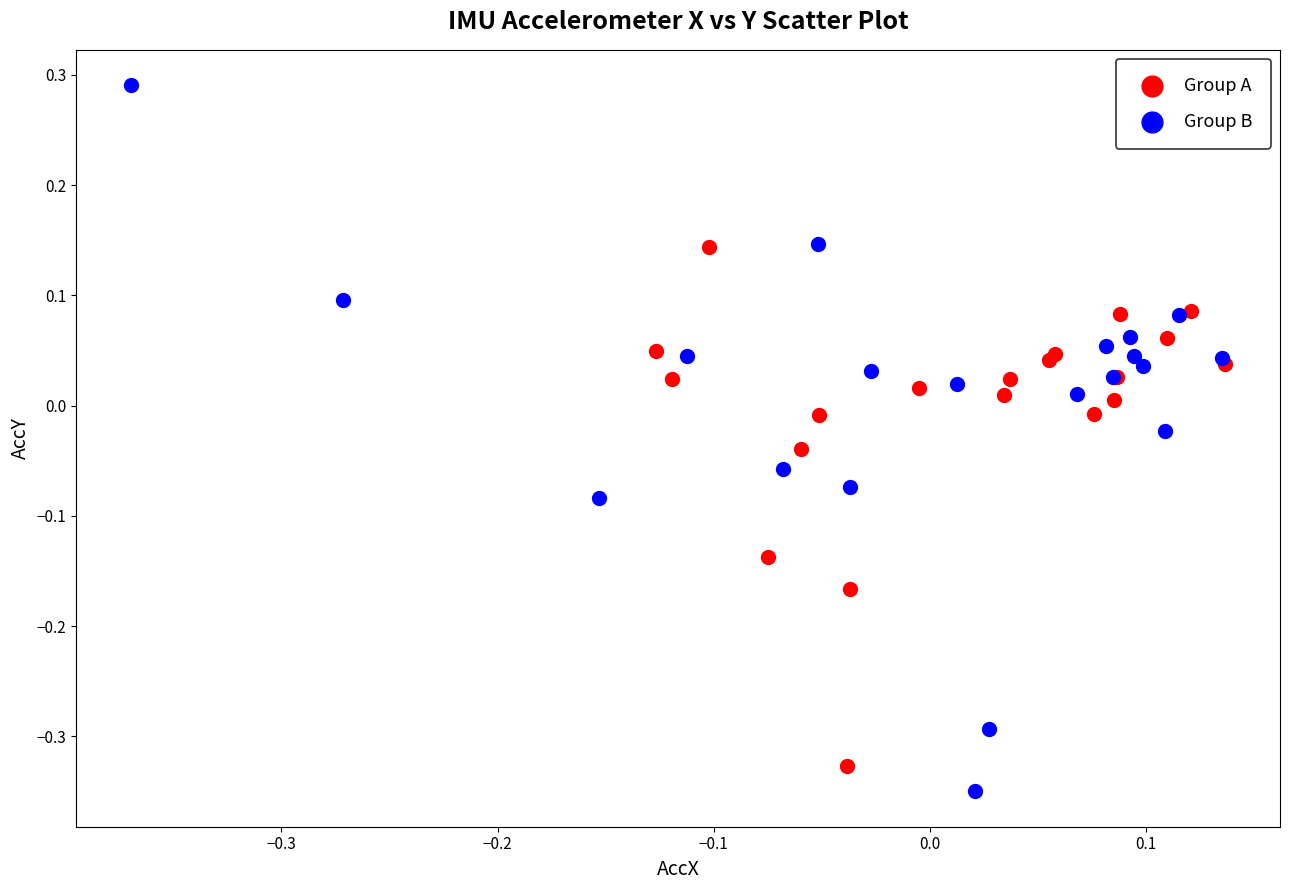

Which series contains the highest Y value?

Group B